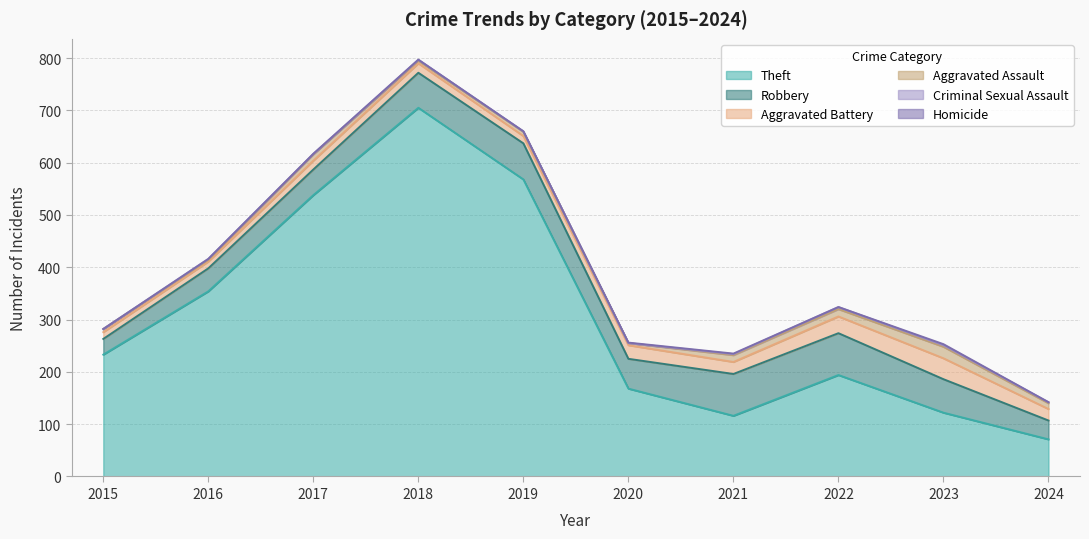

In Homicide, how many points are higher than both neighbors (excluding endpoints)?

1